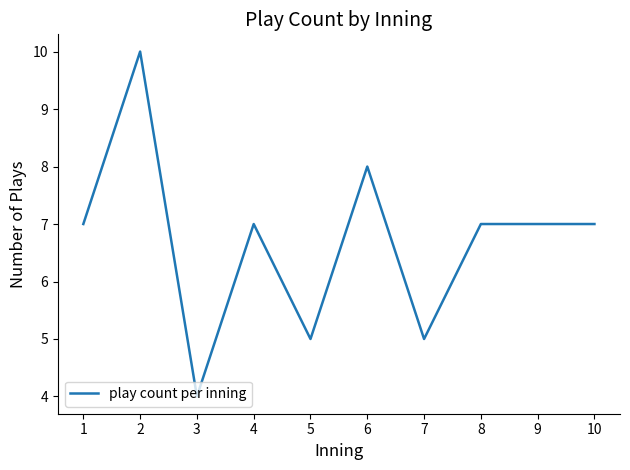

What is the difference between the values at 2 and 3?

6